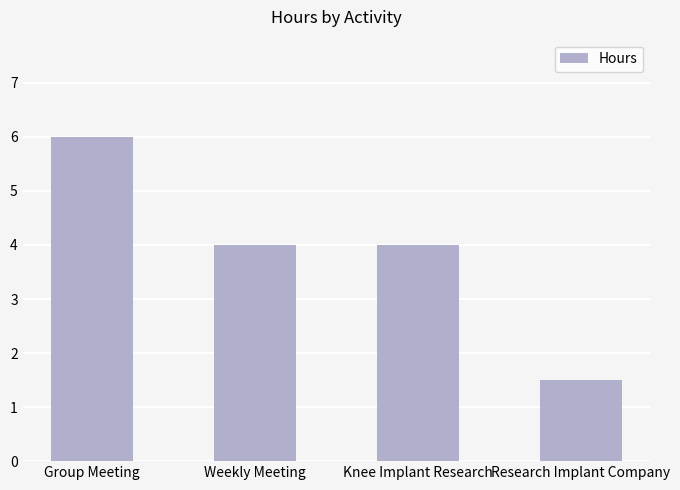

How many bars are there in total?

4